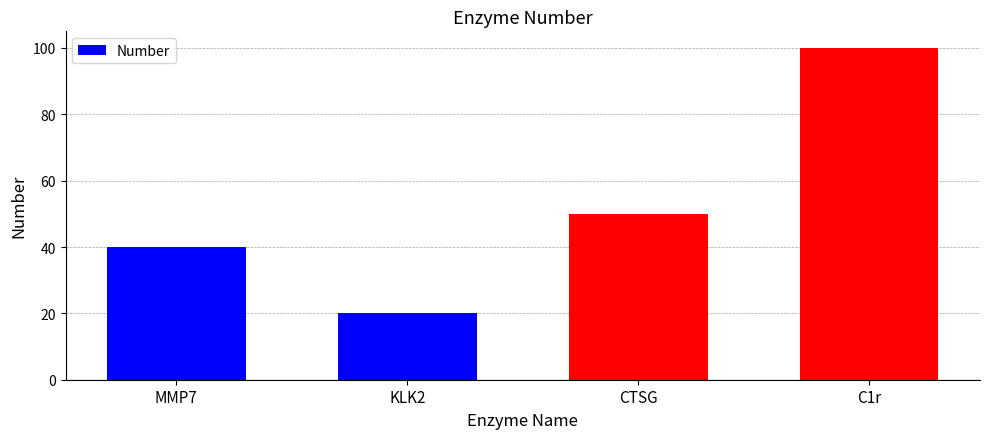

What is the approximate value at CTSG, to the nearest 5?

50